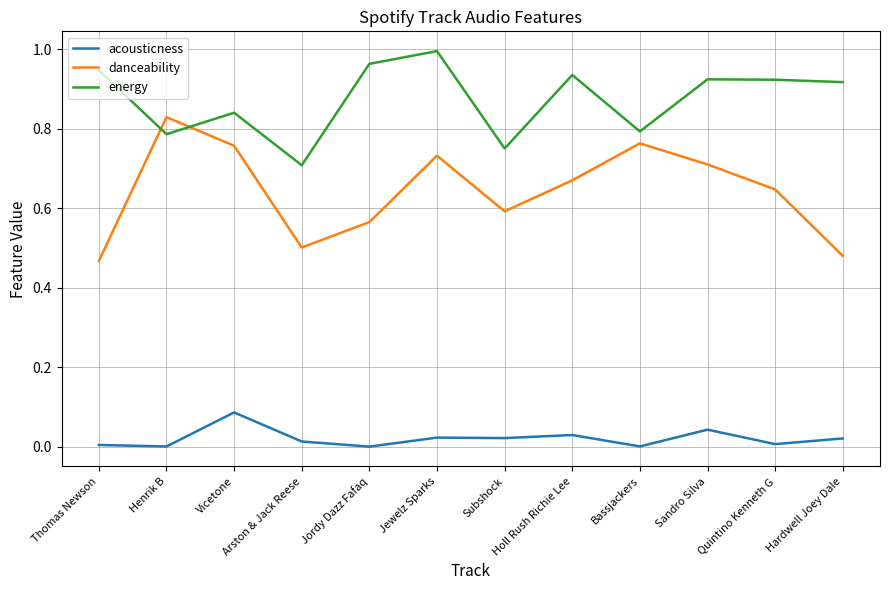

The value of energy at Jordy Dazz Fafaq is 1.6. True or false?

False